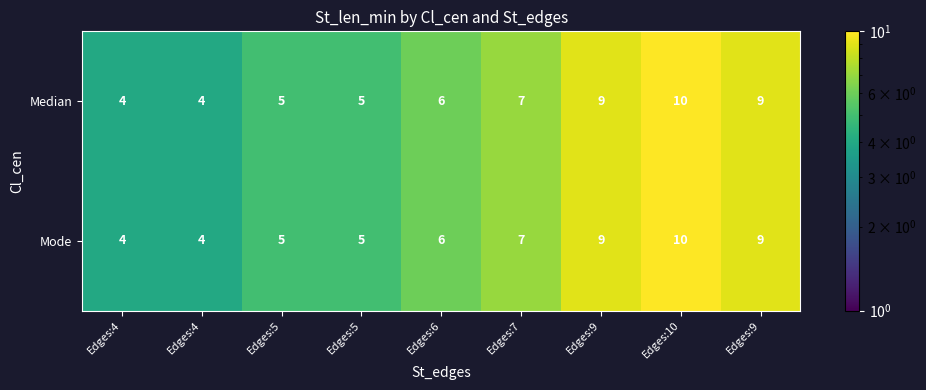

How many categories are shown in the chart?

9